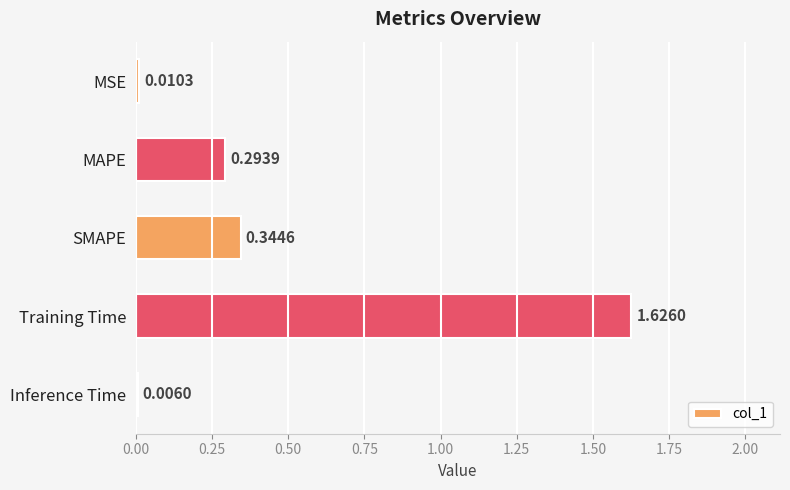

What is the sum of all values?

2.3